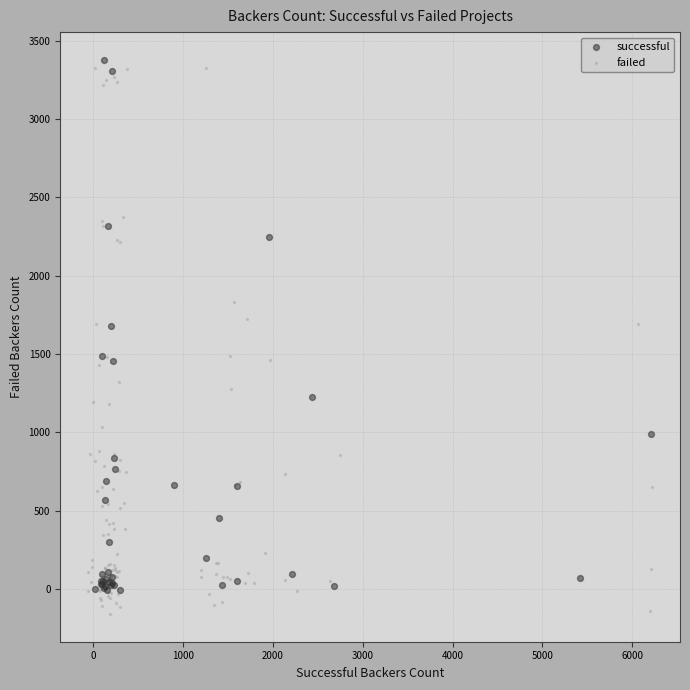

Which series has the largest Y range (max minus min)?

failed